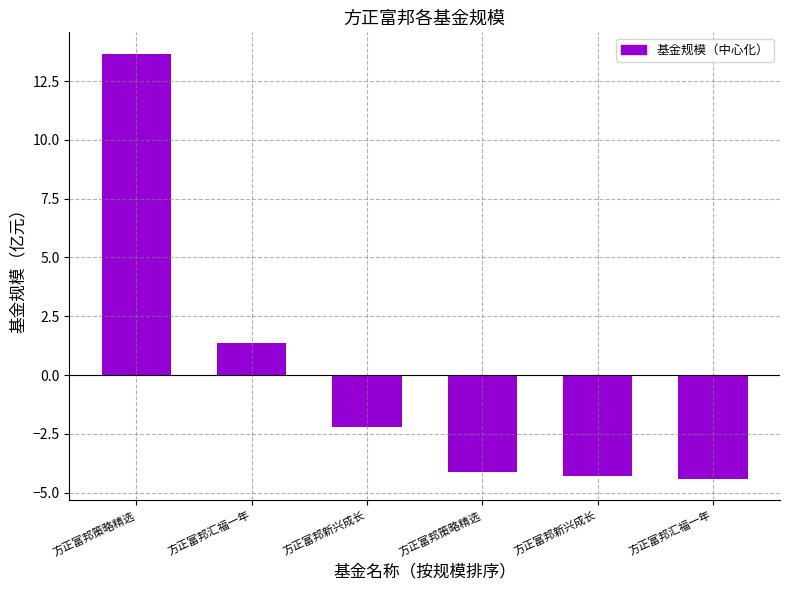

What is the smallest value displayed?

-4.4